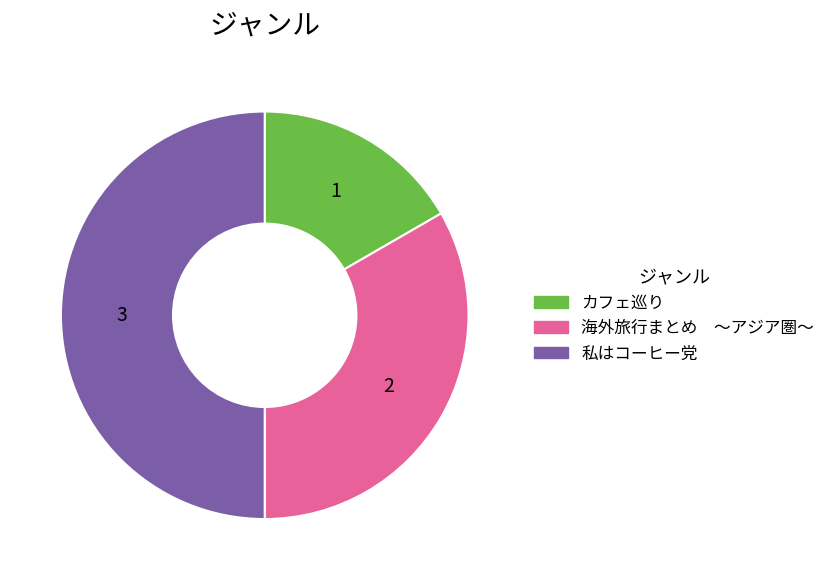

Do カフェ巡り and 私はコーヒー党 together represent more than half of the pie?

Yes